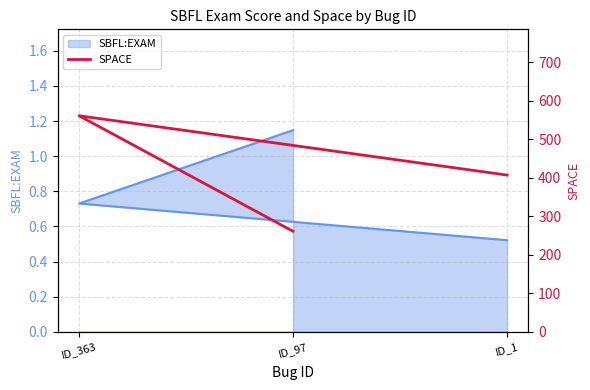

Reading left to right, what are all the values shown in this chart?

ID_1=407	ID_363=561	ID_97=261